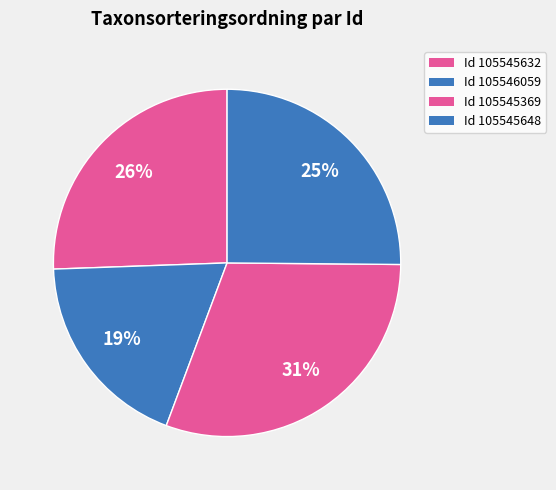

To the nearest percent, what is the difference between the largest and smallest slice percentages?

12%